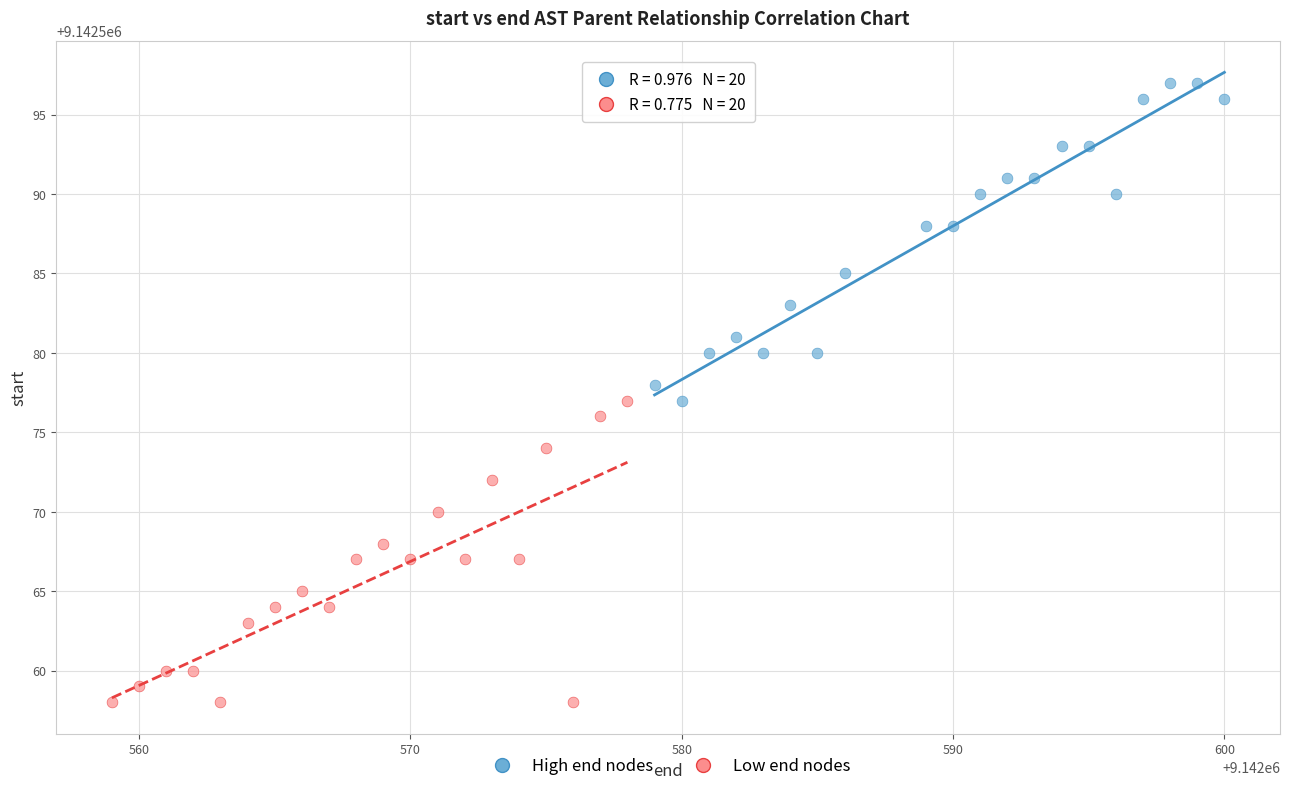

Which series contains the highest Y value?

High end nodes